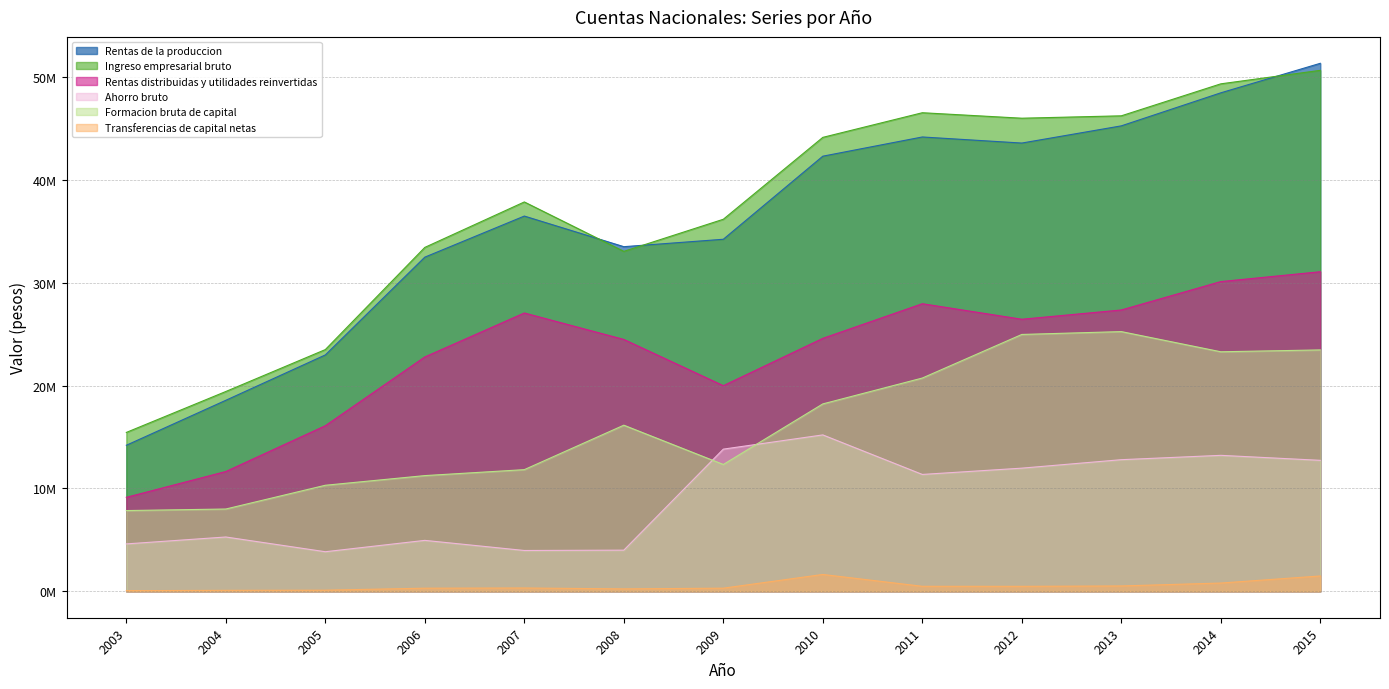

True or false: Rentas distribuidas y utilidades reinvertidas and Transferencias de capital netas cross at least once.

False